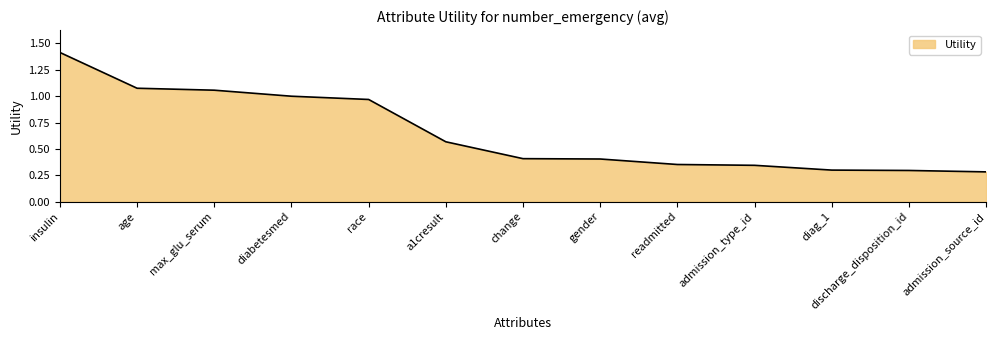

How many series are shown in this chart?

1